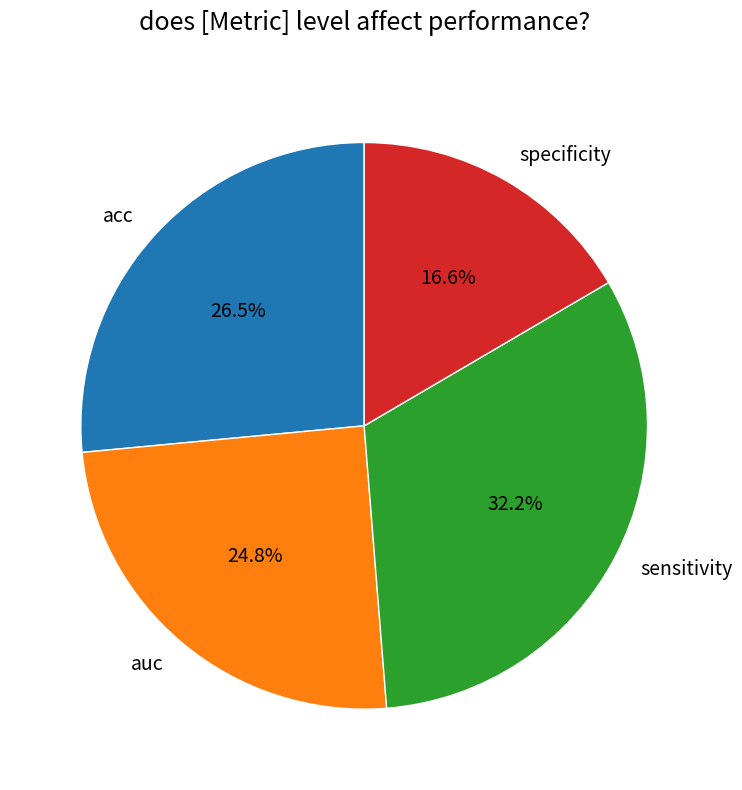

Which slice is the smallest?

specificity